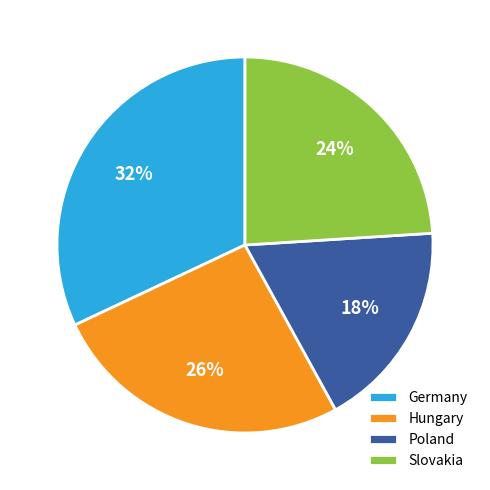

To the nearest percent, what is the average slice percentage?

25%